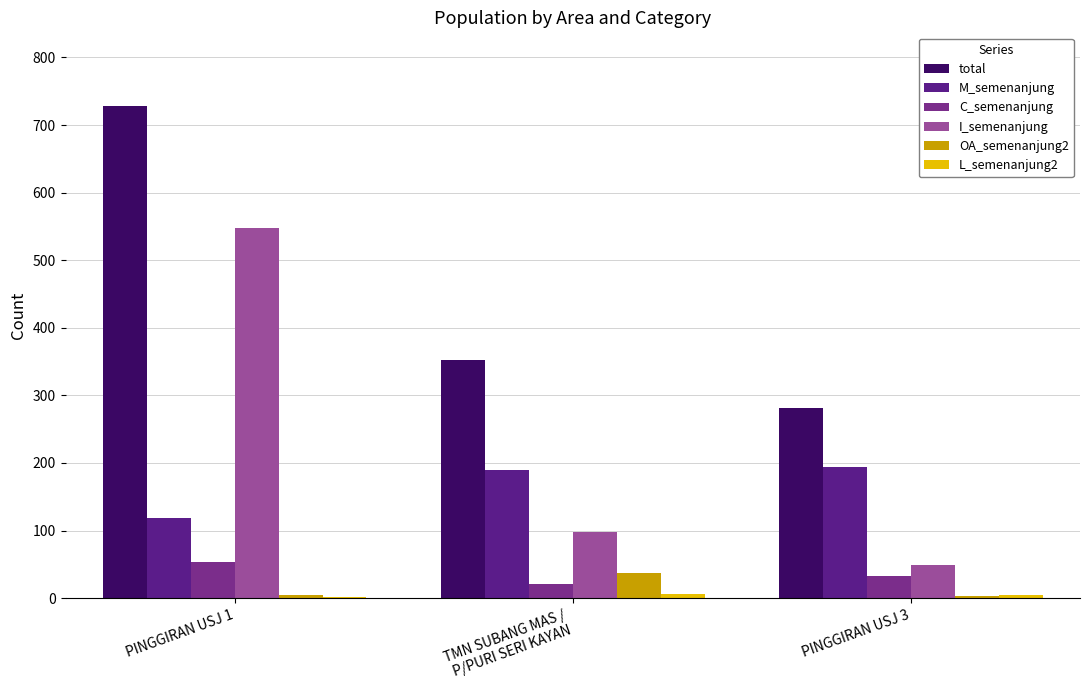

Reading left to right, what are all the values shown in this chart?

total: PINGGIRAN USJ 1=728	TMN SUBANG MAS /
P/PURI SERI KAYAN=352	PINGGIRAN USJ 3=282
M_semenanjung: PINGGIRAN USJ 1=119	TMN SUBANG MAS /
P/PURI SERI KAYAN=190	PINGGIRAN USJ 3=194
C_semenanjung: PINGGIRAN USJ 1=54	TMN SUBANG MAS /
P/PURI SERI KAYAN=21	PINGGIRAN USJ 3=32
I_semenanjung: PINGGIRAN USJ 1=548	TMN SUBANG MAS /
P/PURI SERI KAYAN=98	PINGGIRAN USJ 3=49
OA_semenanjung2: PINGGIRAN USJ 1=5	TMN SUBANG MAS /
P/PURI SERI KAYAN=37	PINGGIRAN USJ 3=3
L_semenanjung2: PINGGIRAN USJ 1=2	TMN SUBANG MAS /
P/PURI SERI KAYAN=6	PINGGIRAN USJ 3=4